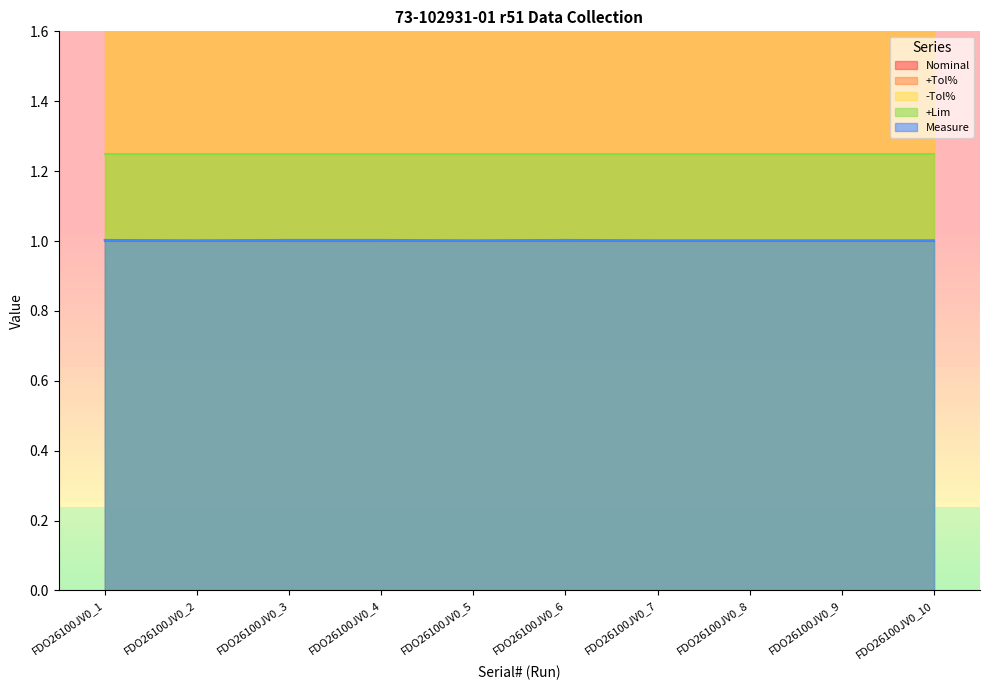

What is the average value of the -Tol% series?

20.0